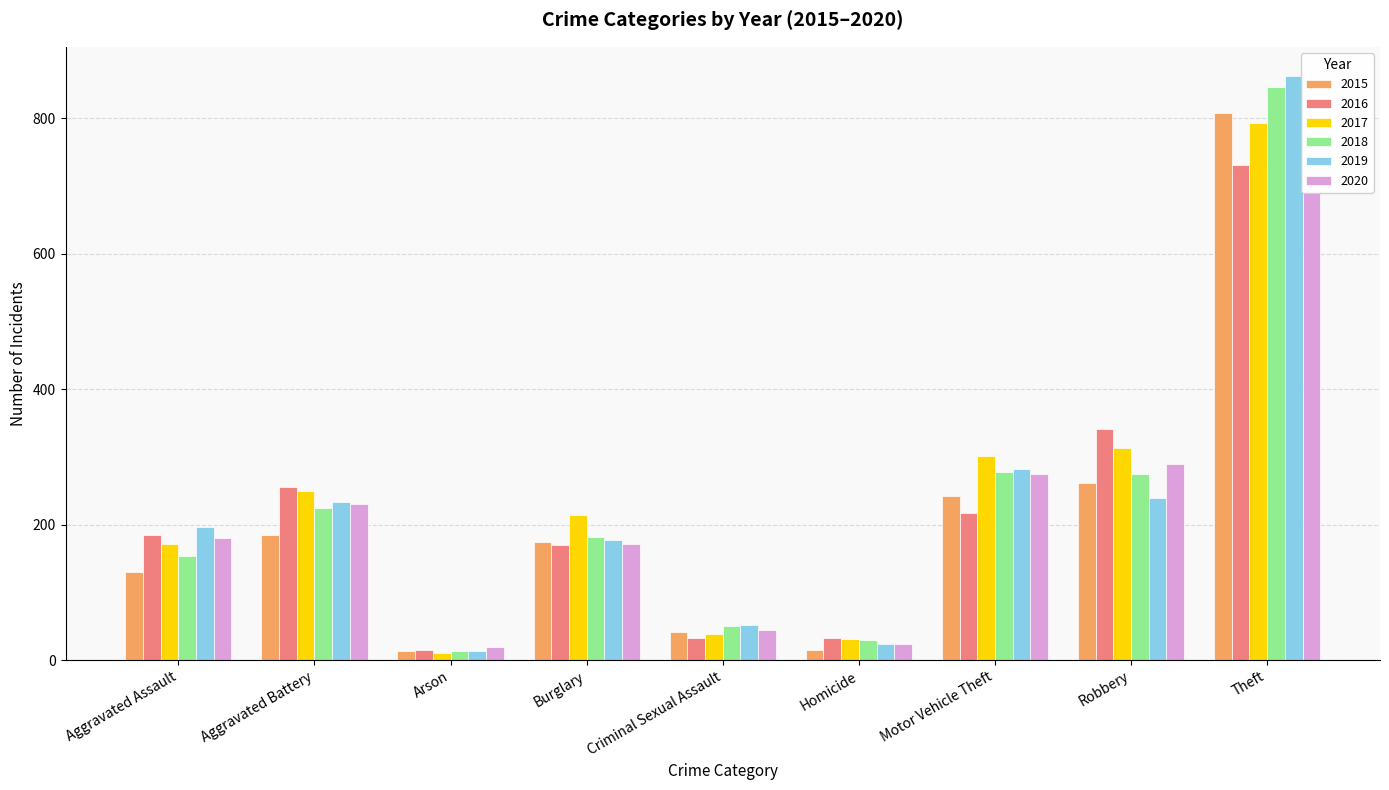

At which label does 2015 reach its peak?

Theft